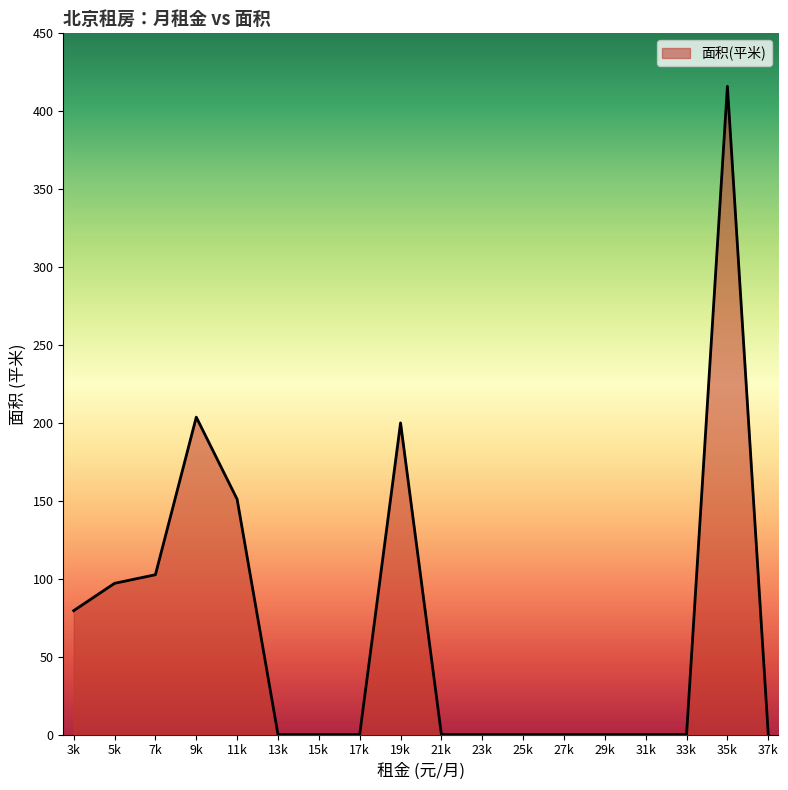

What position from the right is 7k?

16